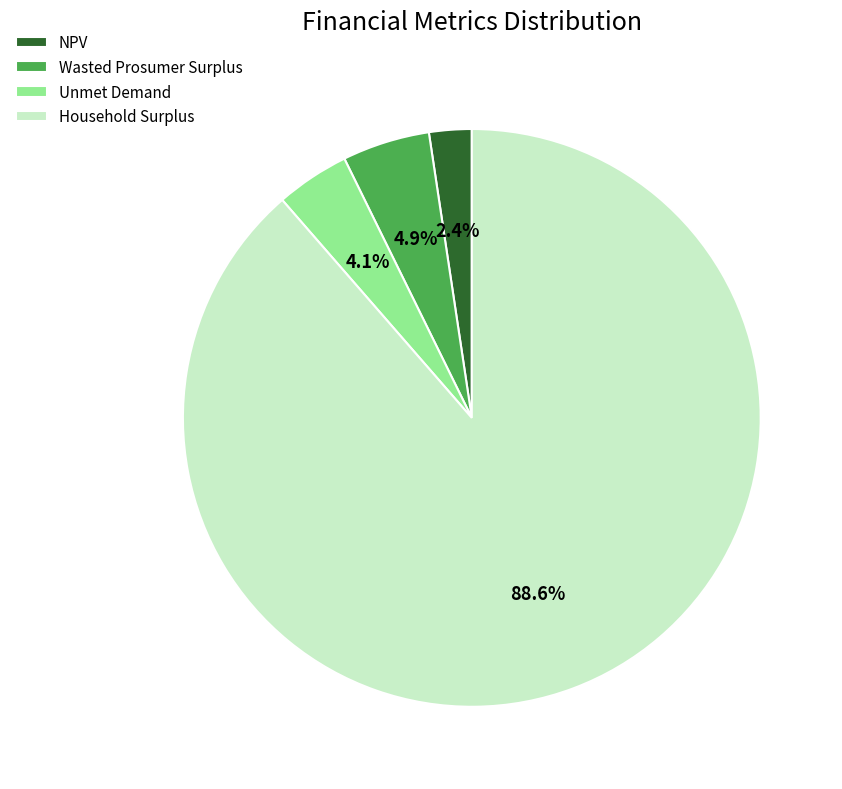

To the nearest percent, what percentage of the pie is Household Surplus?

89%